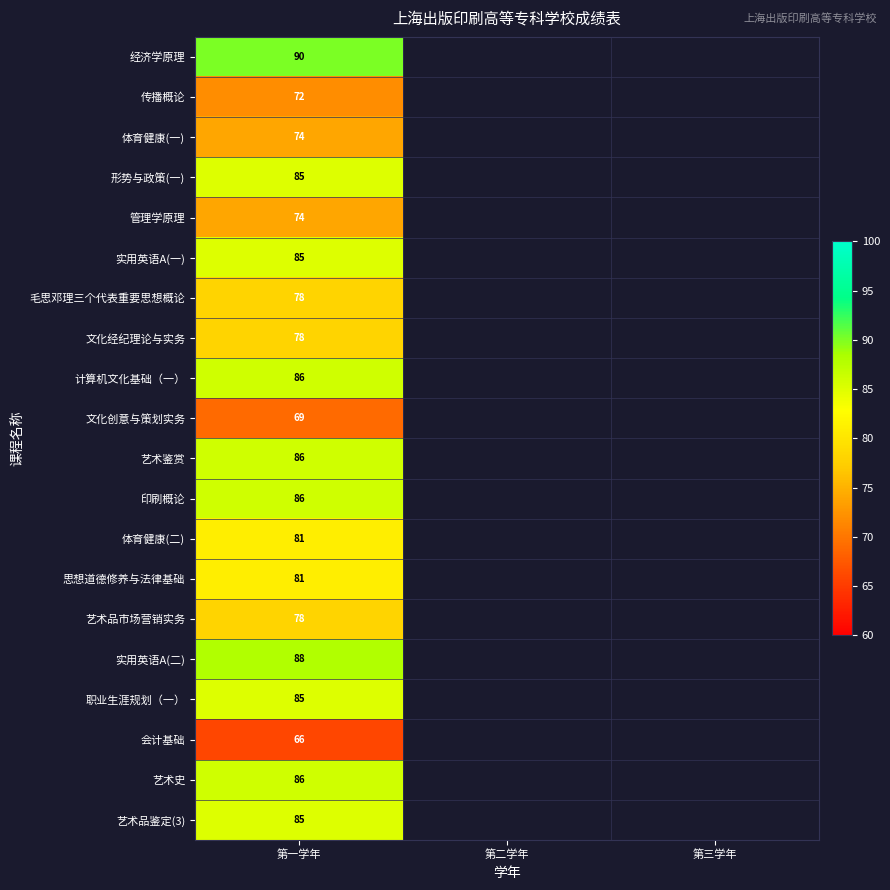

How many distinct data groups are displayed?

20